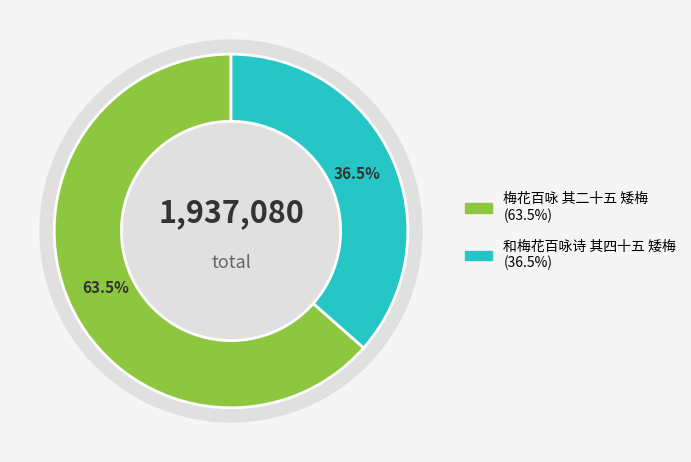

To the nearest percent, what is the difference between the 和梅花百咏诗 其四十五 矮梅 and 梅花百咏 其二十五 矮梅 slice percentages?

27%